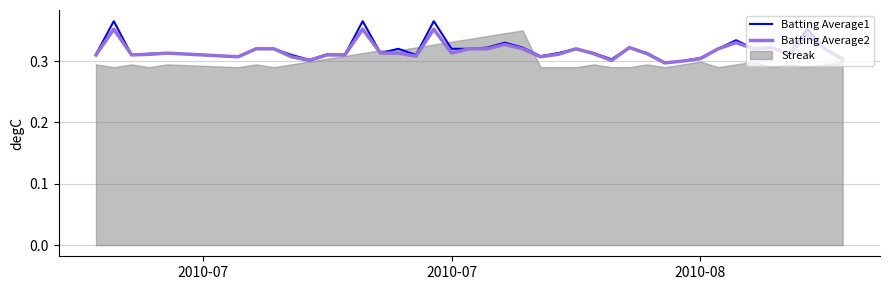

True or false: Batting Average1 has more than 2 points higher than both neighbors.

True